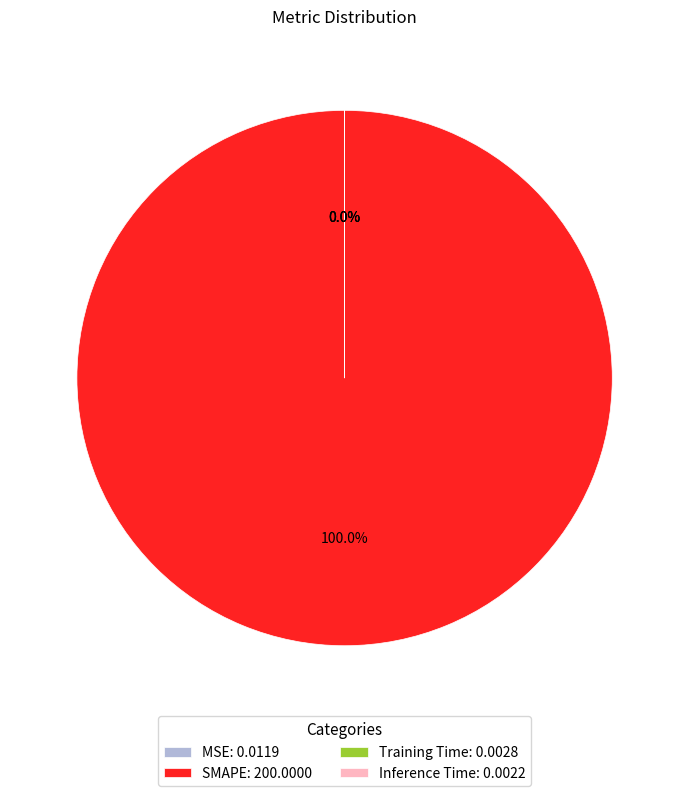

How many slices are in this pie chart?

4